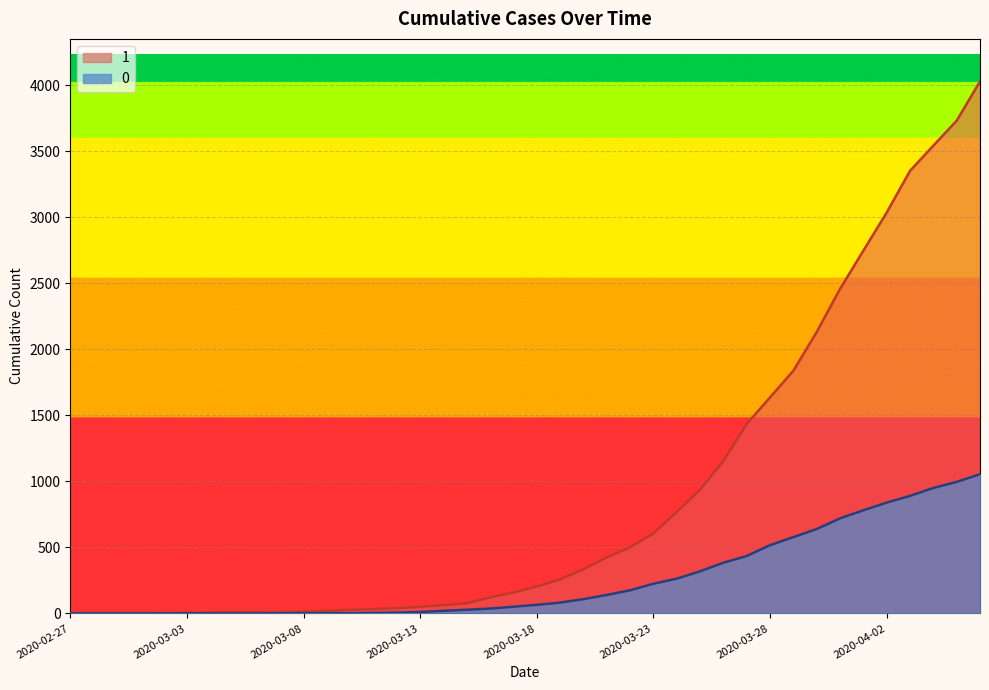

At which category does the chart reach its peak across all series?

2020-04-06